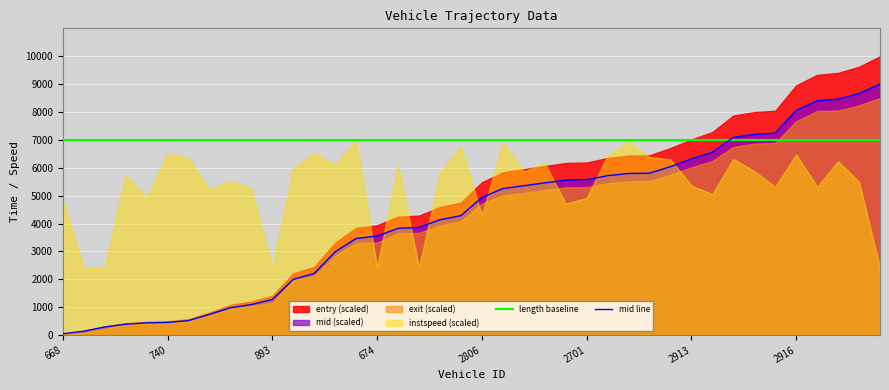

Where is mid line nearest to the value 4524?

19